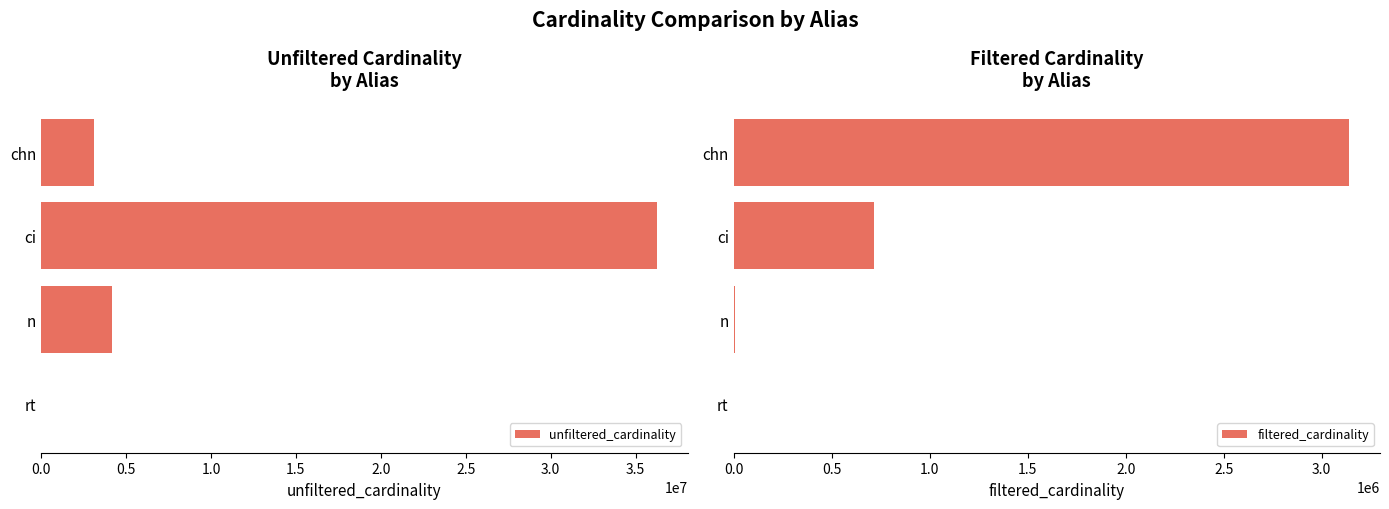

At which label is unfiltered_cardinality closest to 18122178?

n